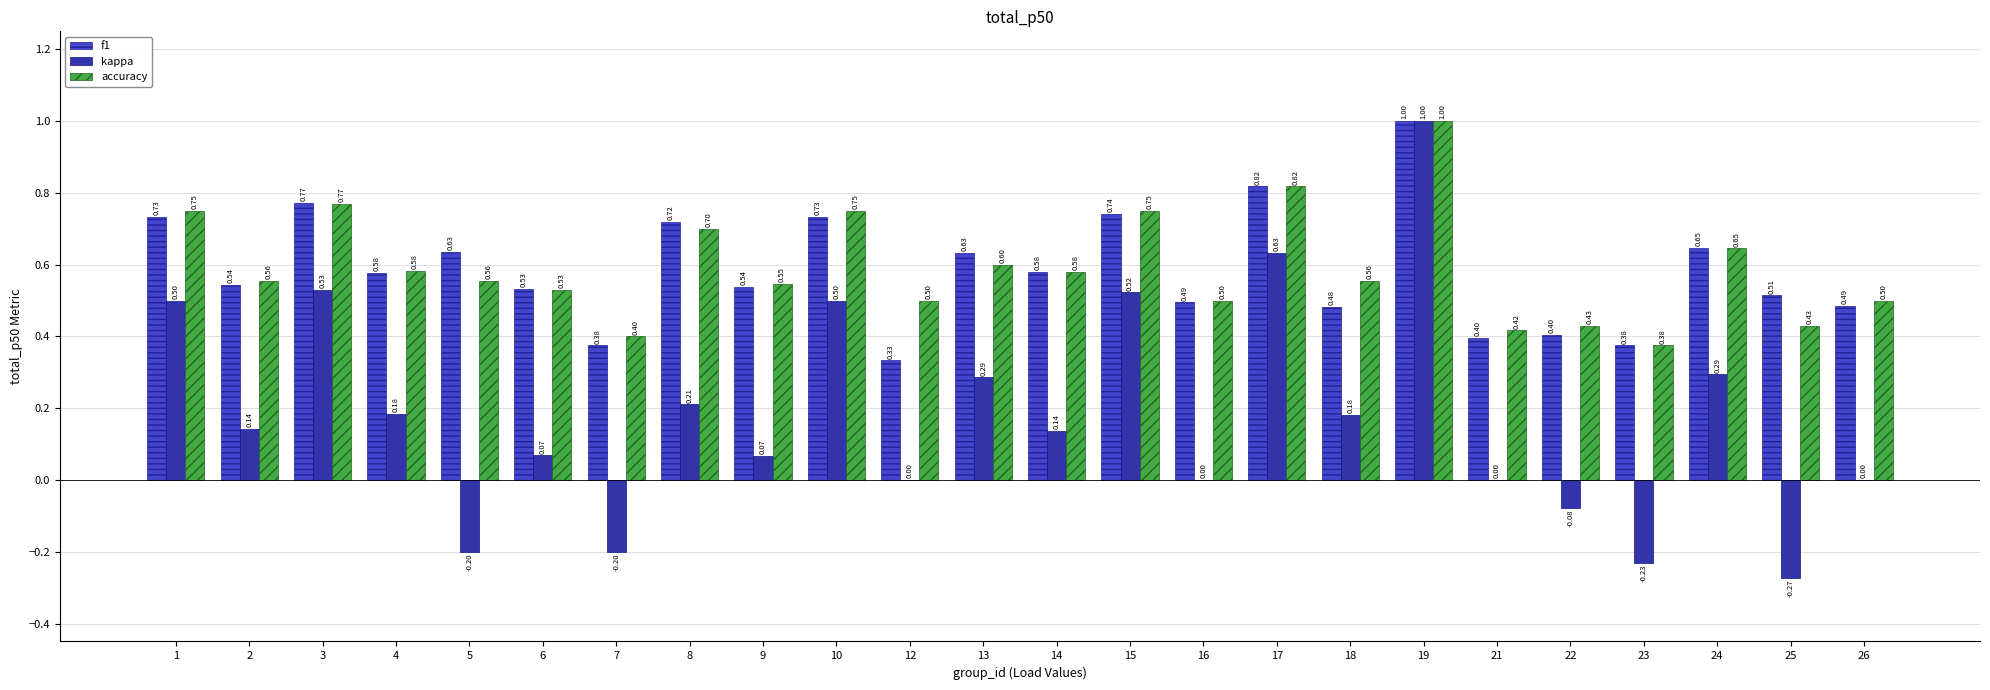

What is the sum of all accuracy values?

14.2